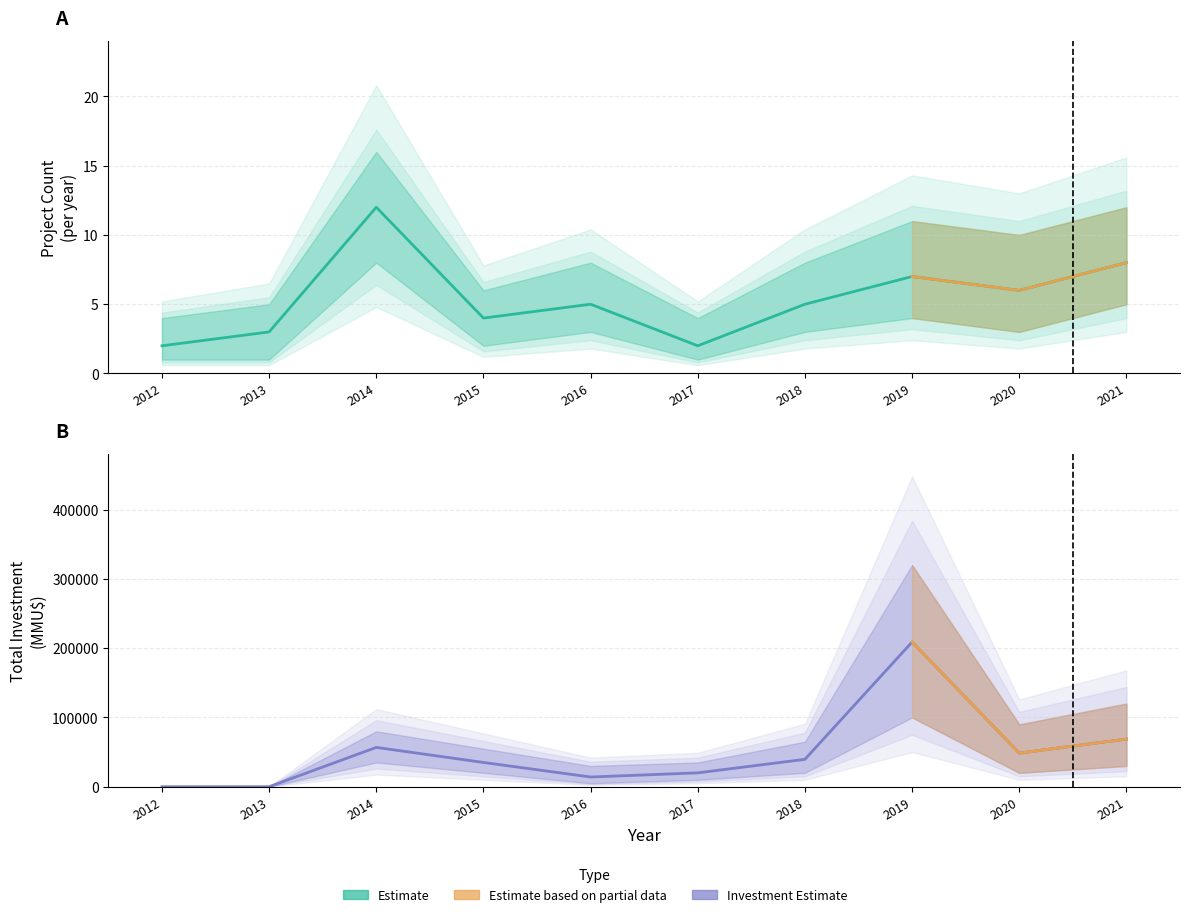

At which category is the sum across all series the highest?

2019